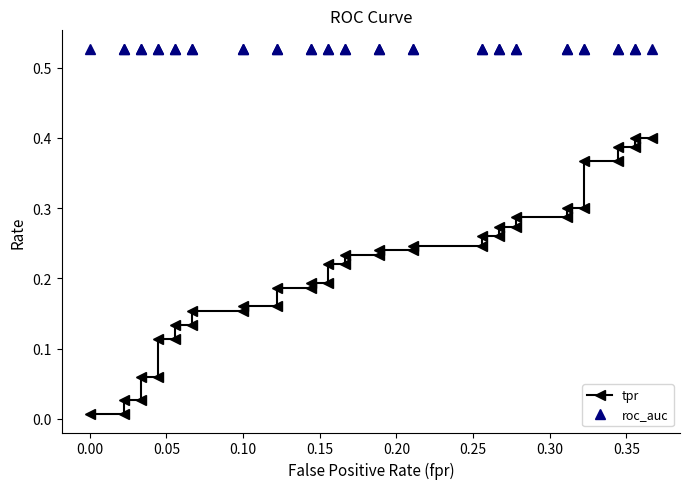

True or false: tpr and roc_auc intersect in this chart.

False